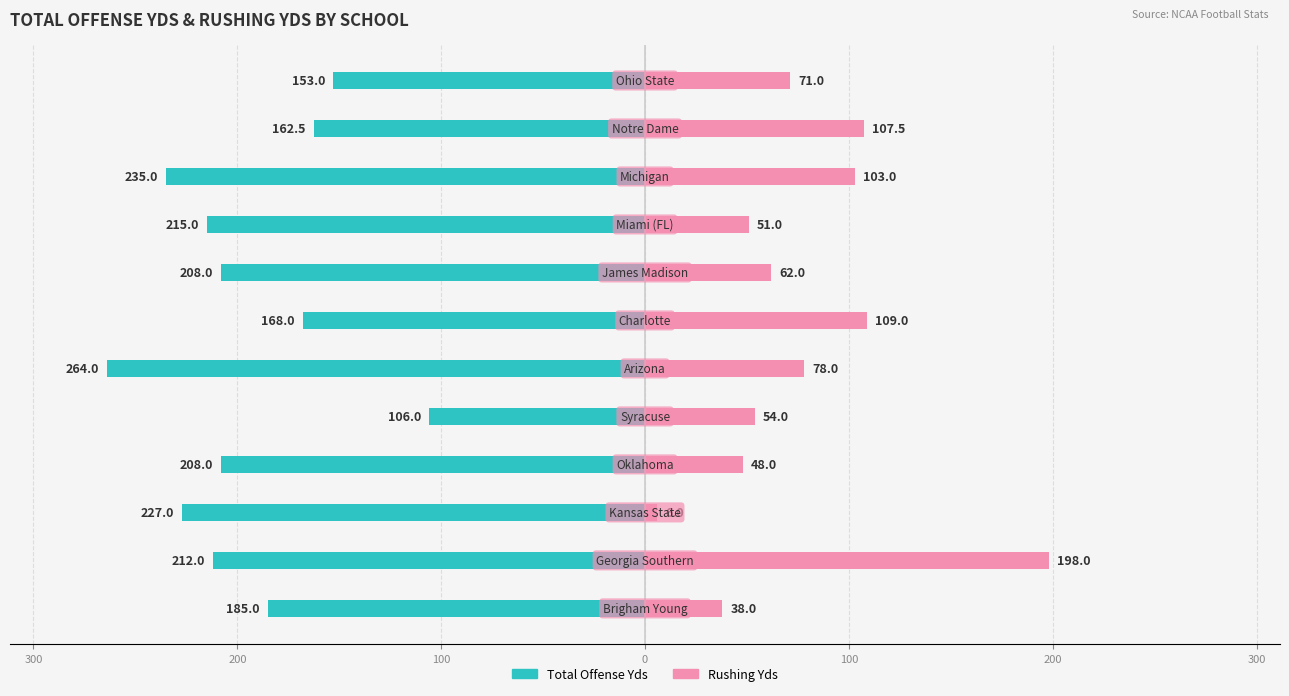

What are all the series names shown in the legend?

Total Offense Yds, Rushing Yds